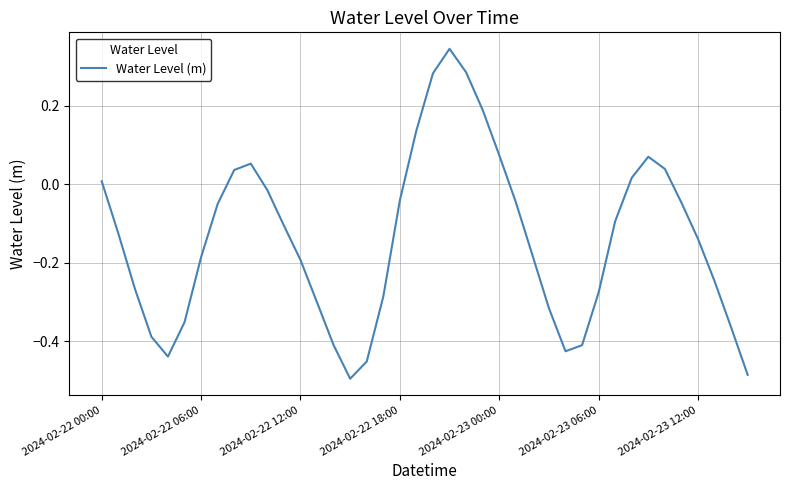

How many values are above zero?

12